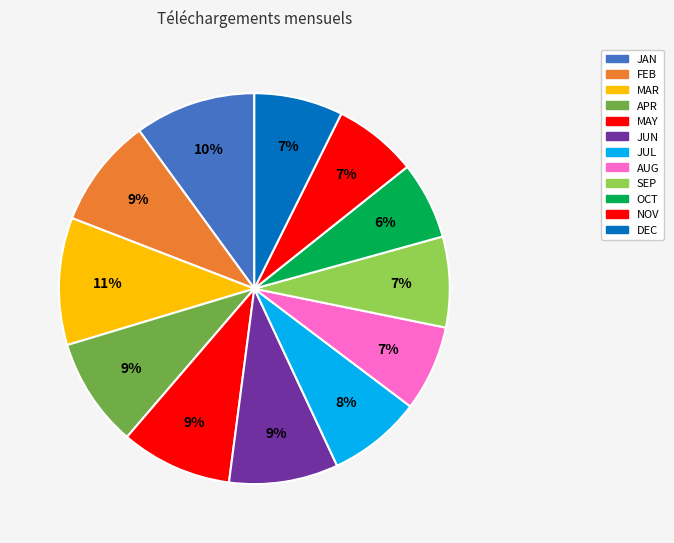

Is it true that JAN is 24% of the pie?

False